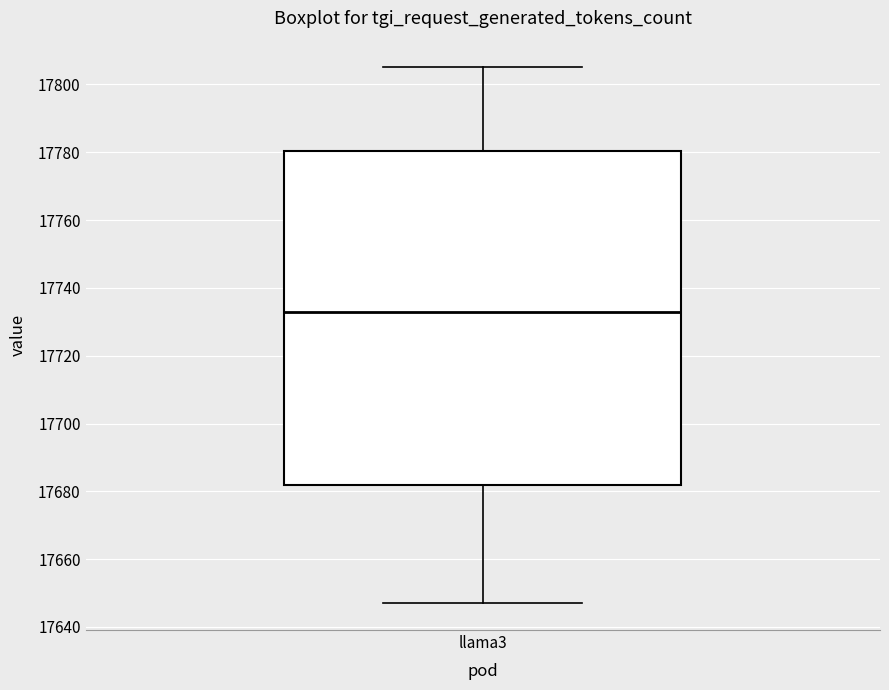

Where does the median line of the box for llama3 sit on the y-axis? The values are not printed on the chart, so give them approximately, as read against the axis.

17734